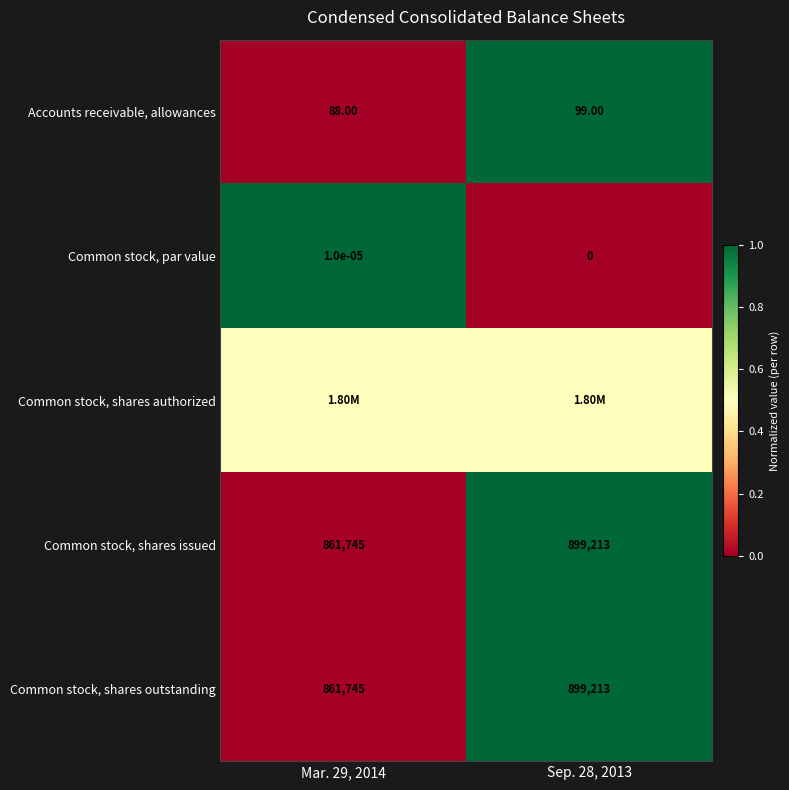

The value of Common stock, shares outstanding at Mar. 29, 2014 is 0.4. True or false?

False